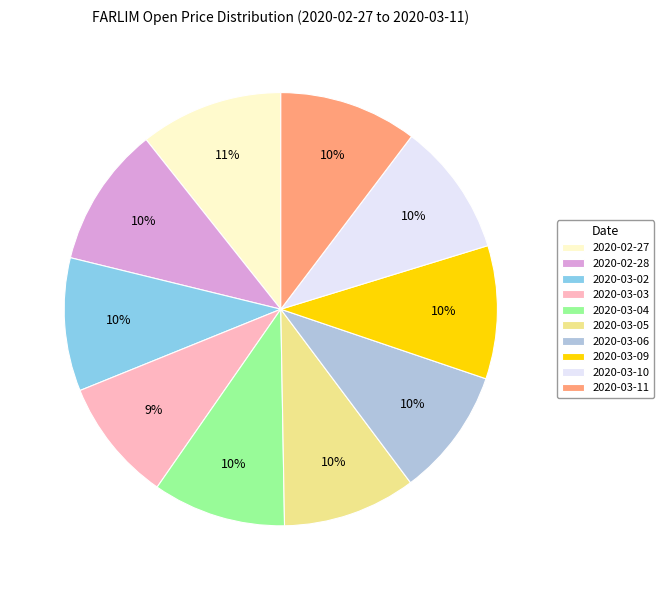

Do 2020-03-09 and 2020-03-05 together represent more than half of the pie?

No